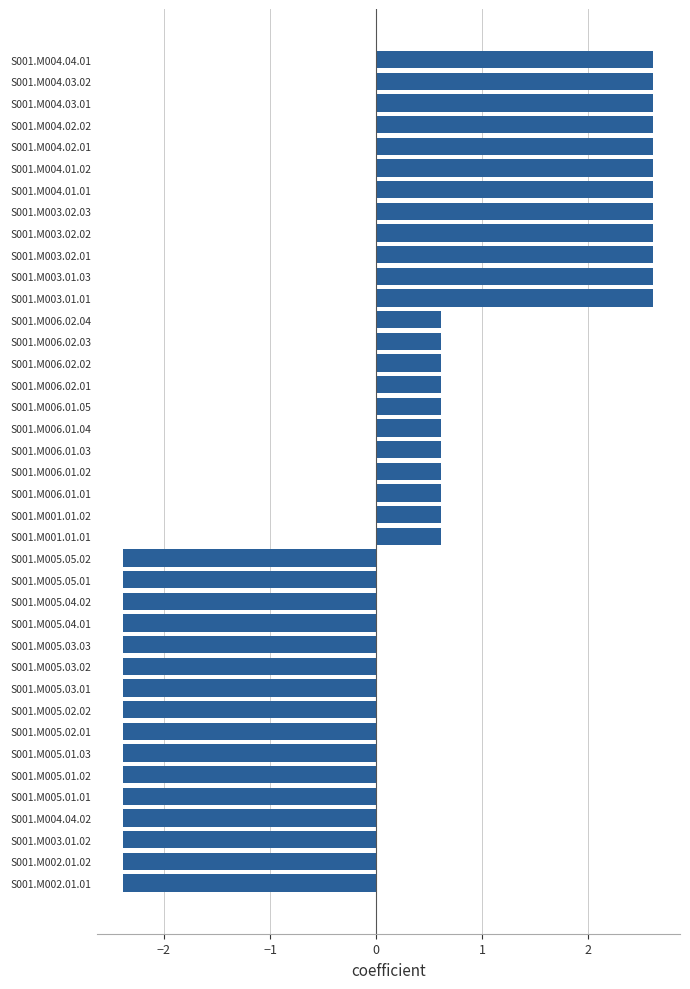

What is the minimum value shown in the chart?

-2.4